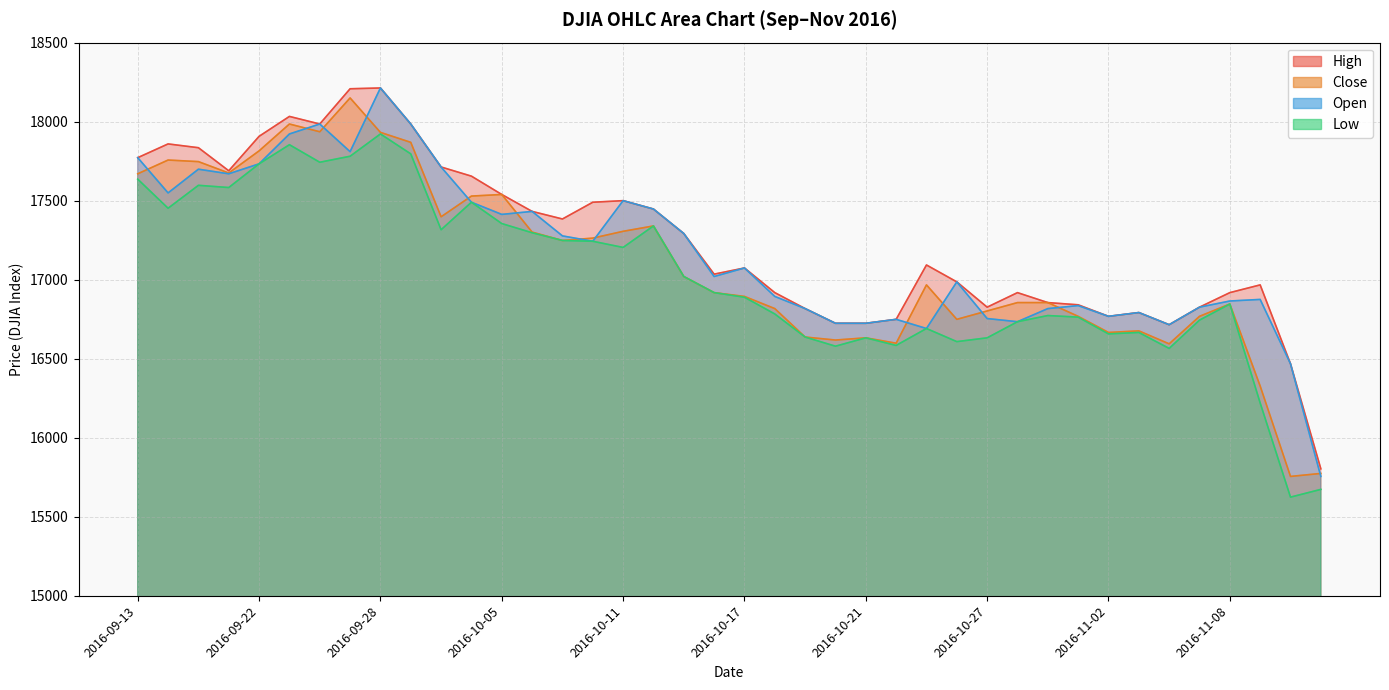

How many categories are shown in the chart?

40